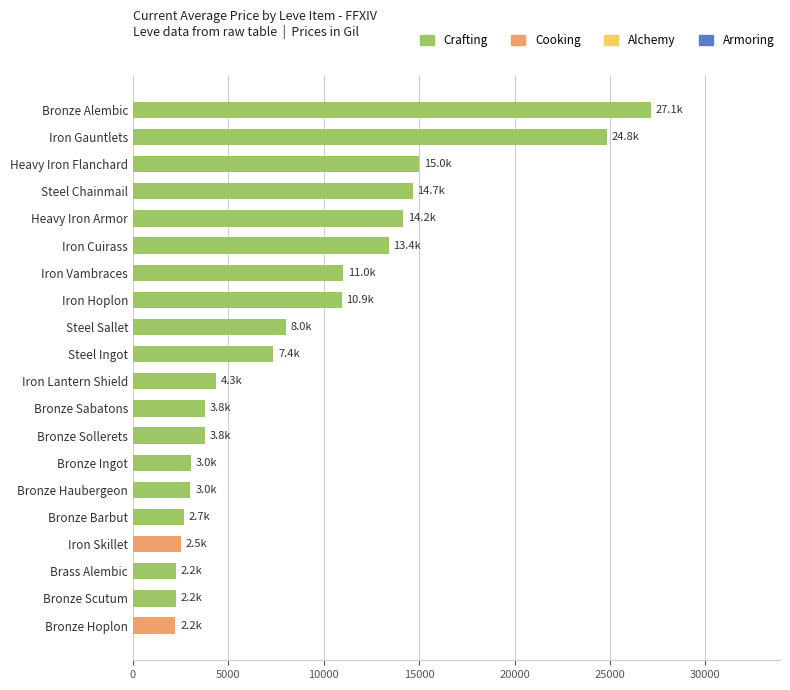

What is the maximum value shown in the chart?

27125.0